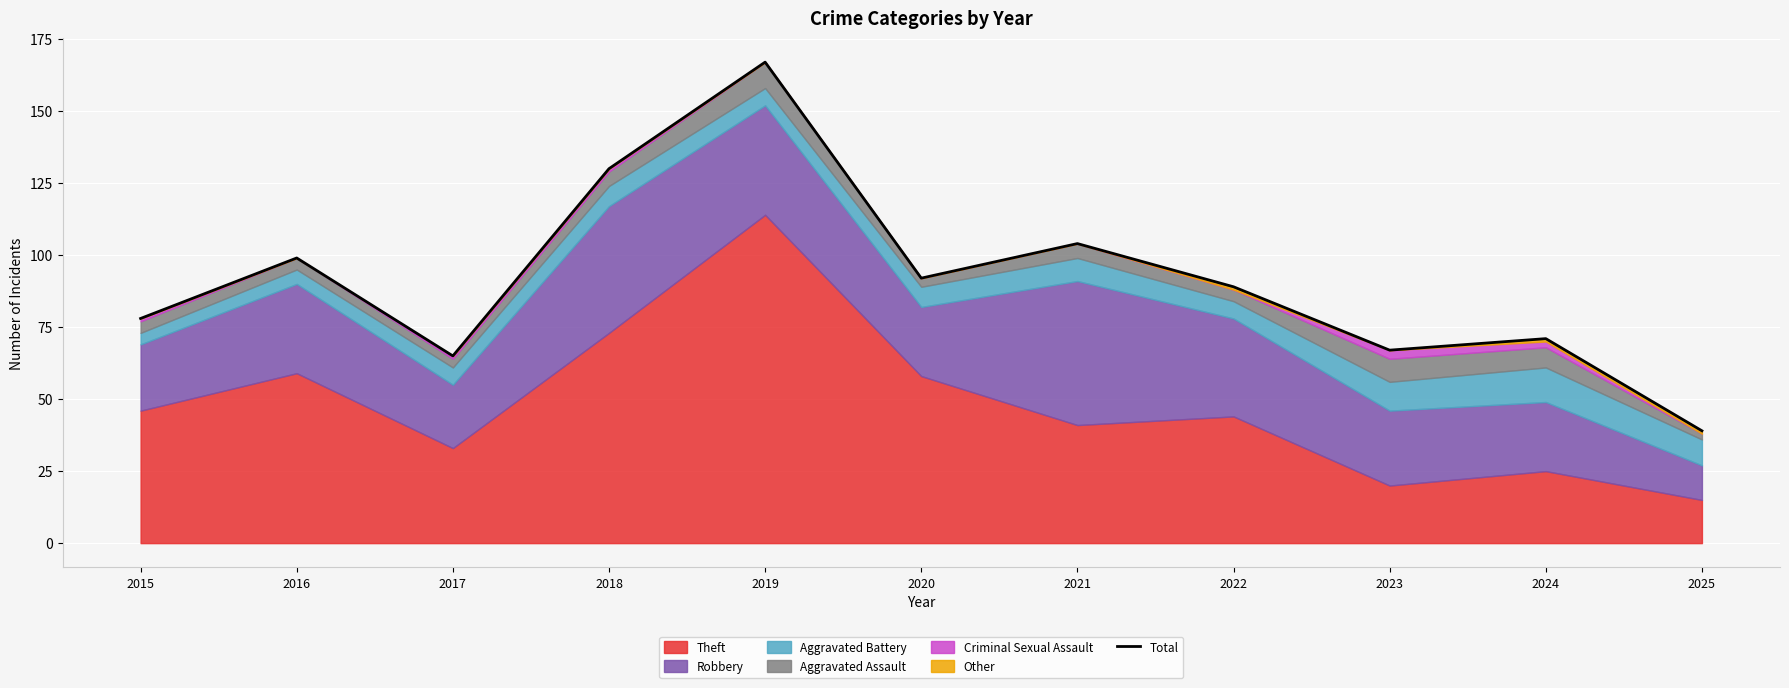

At which label is the value closest to 103?

2021